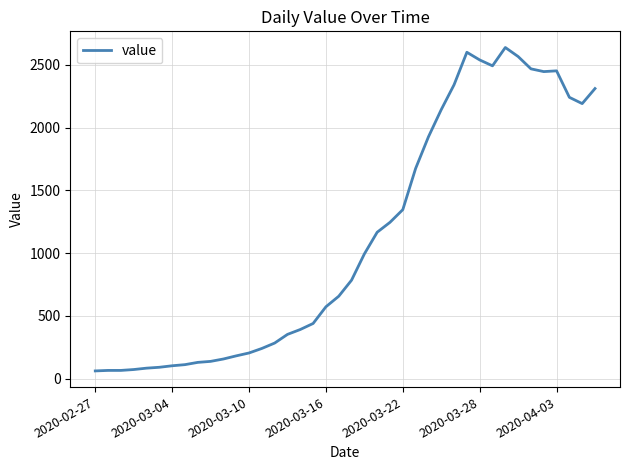

What is the difference between the maximum and minimum values?

2577